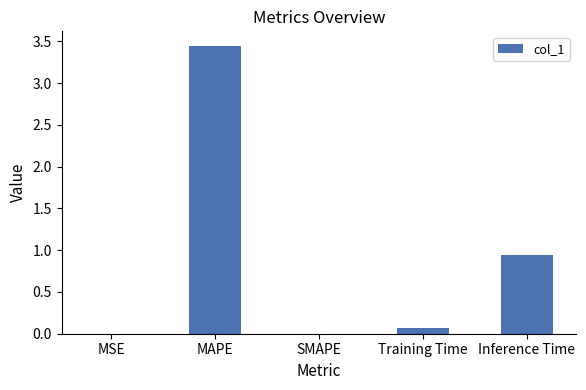

What is the change in value from MAPE to Training Time?

-3.4